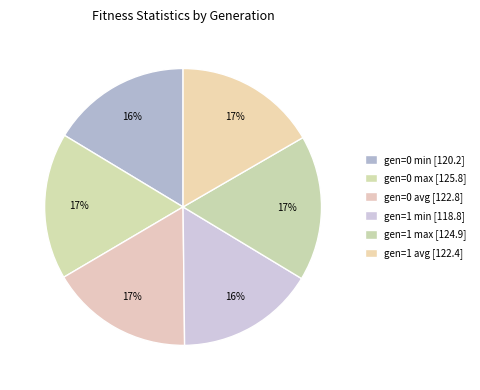

How much of the chart is everything except gen=0 avg?

83.3%